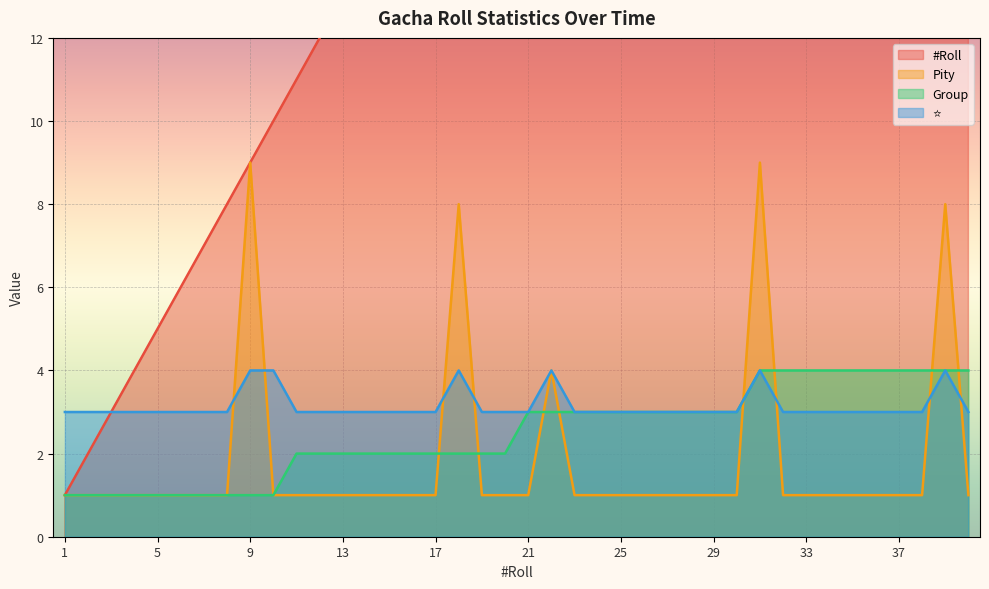

How many lines are shown in the chart?

4